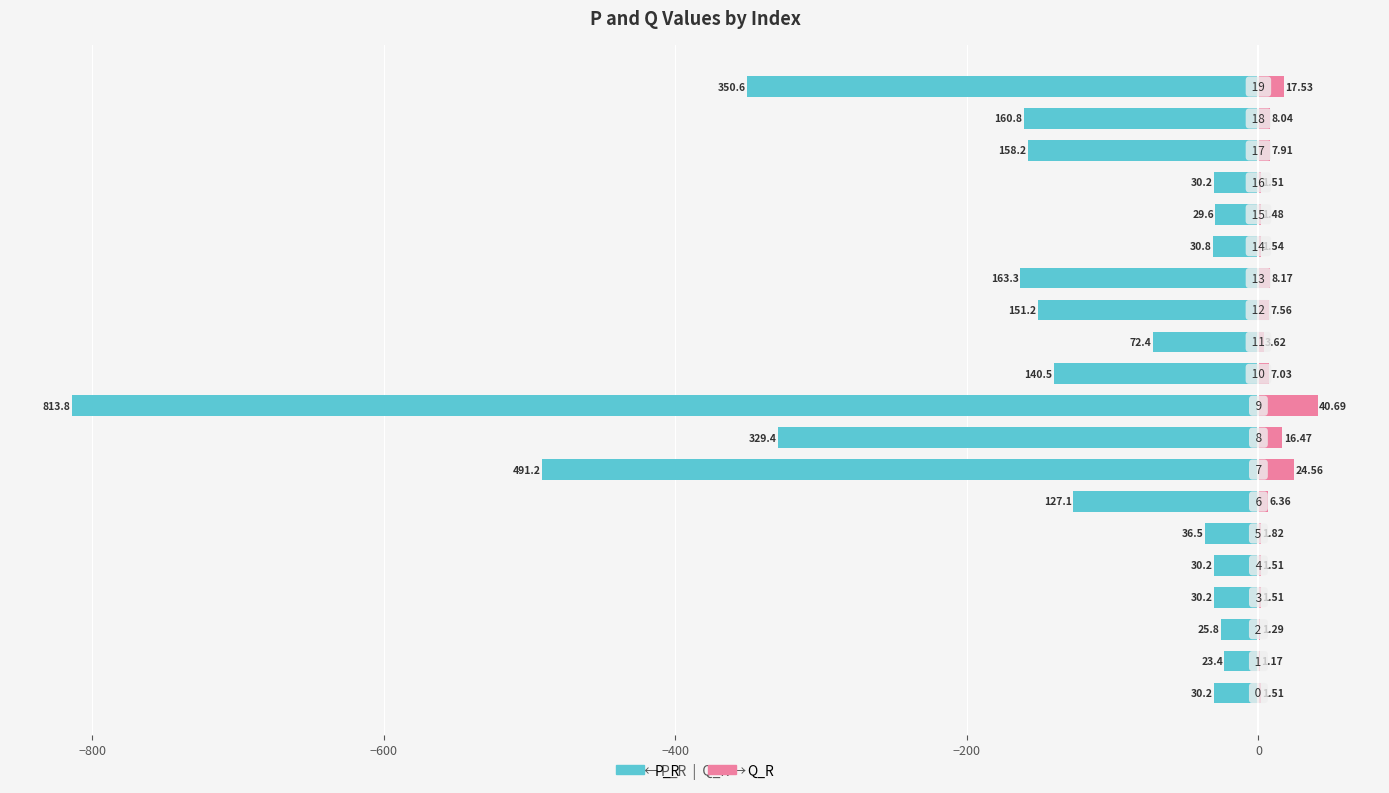

How many bars are there in each group?

2